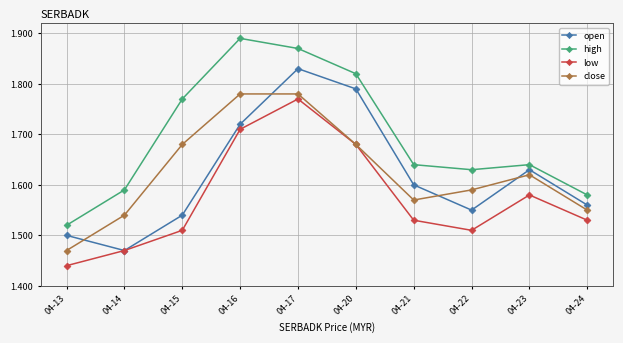

True or false: high and low intersect in this chart.

False